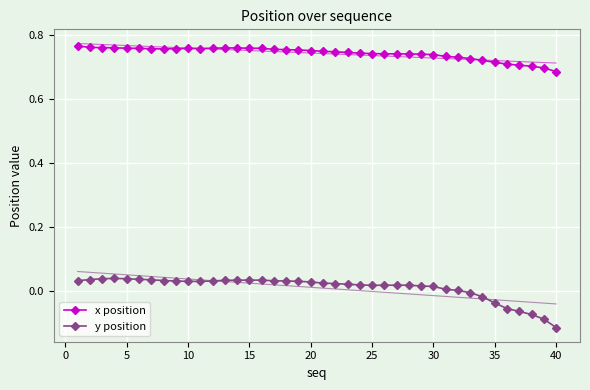

Is it true that x position equals 0.5 at 20?

False